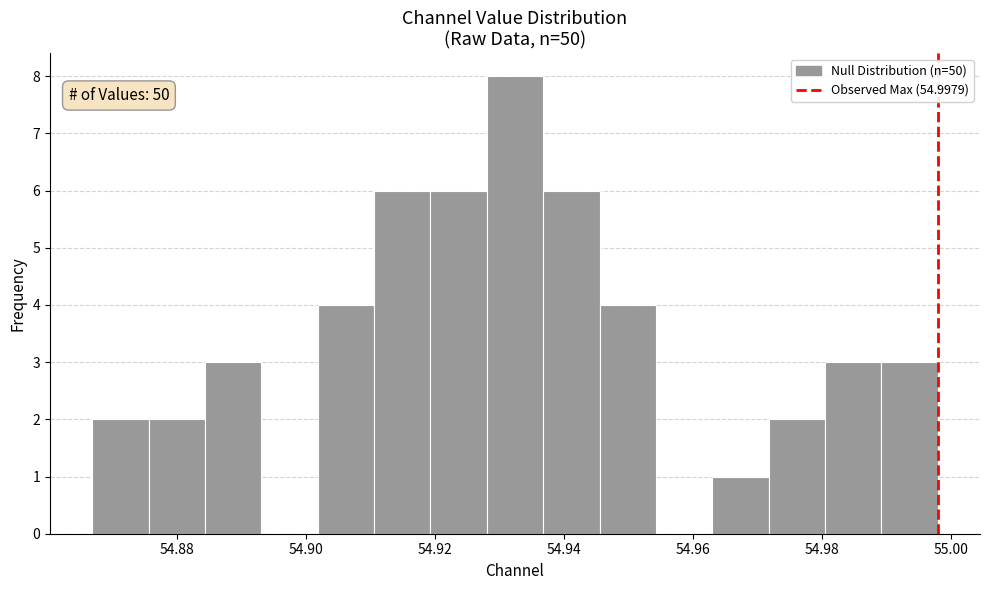

Which range on the x-axis has the tallest bar?

54.928 to 54.936